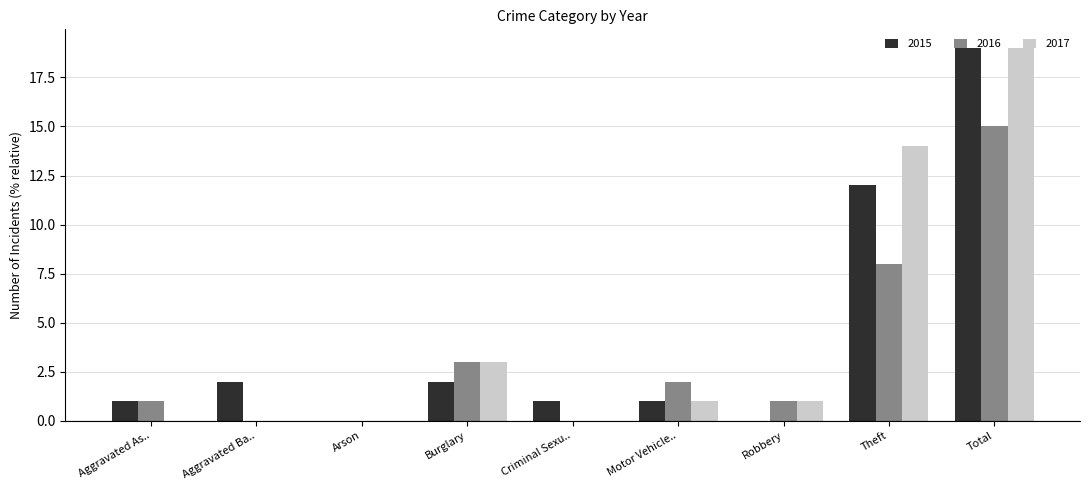

Where is 2015 nearest to the value 9?

Theft